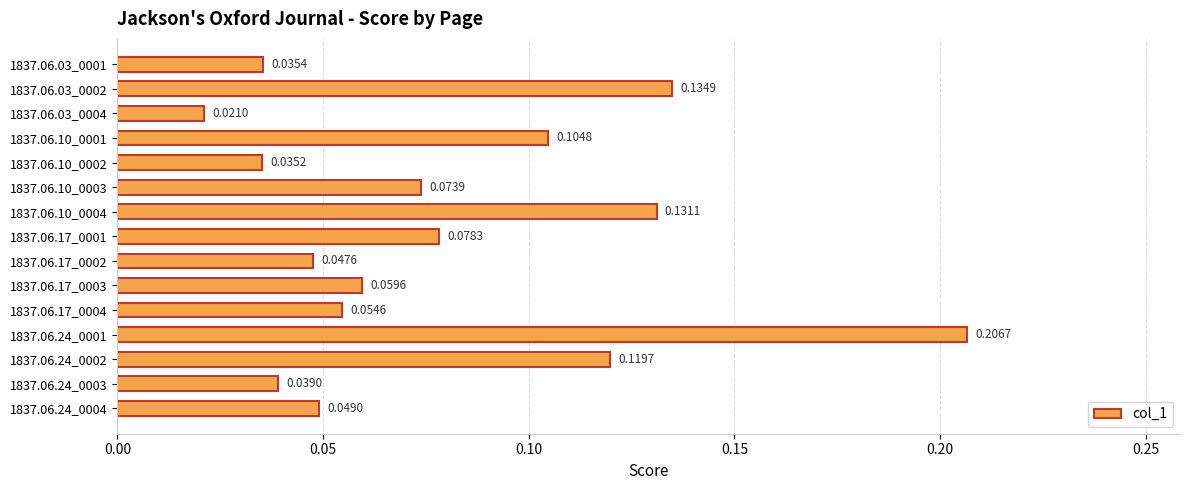

Rank the categories by value from lowest to highest.

1837.06.03_0004, 1837.06.10_0002, 1837.06.03_0001, 1837.06.24_0003, 1837.06.17_0002, 1837.06.24_0004, 1837.06.17_0004, 1837.06.17_0003, 1837.06.10_0003, 1837.06.17_0001, 1837.06.10_0001, 1837.06.24_0002, 1837.06.10_0004, 1837.06.03_0002, 1837.06.24_0001